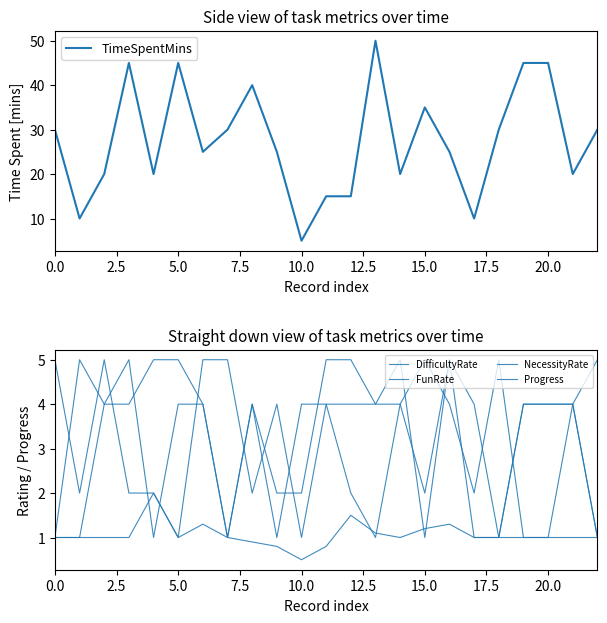

What is the lowest value of the TimeSpentMins series?

5